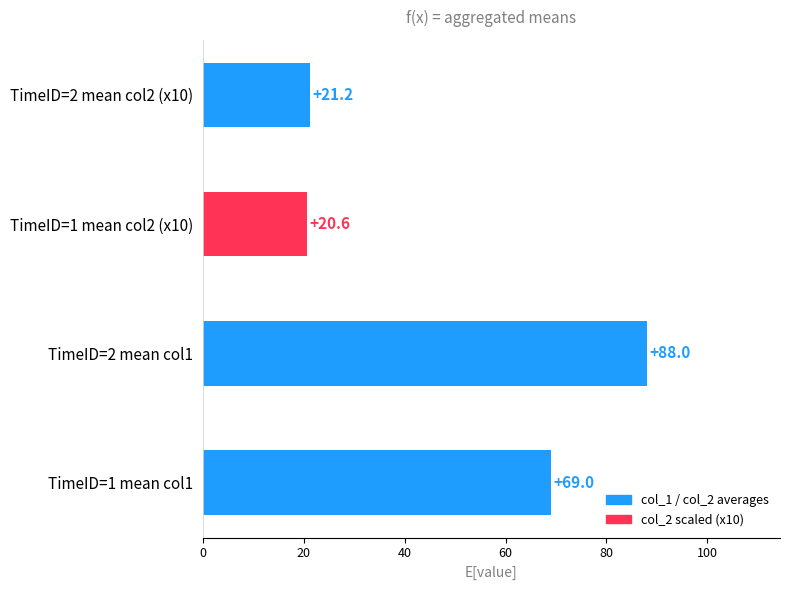

What is the change in value from TimeID=1 mean col1 to TimeID=1 mean col2 (x10)?

-48.4